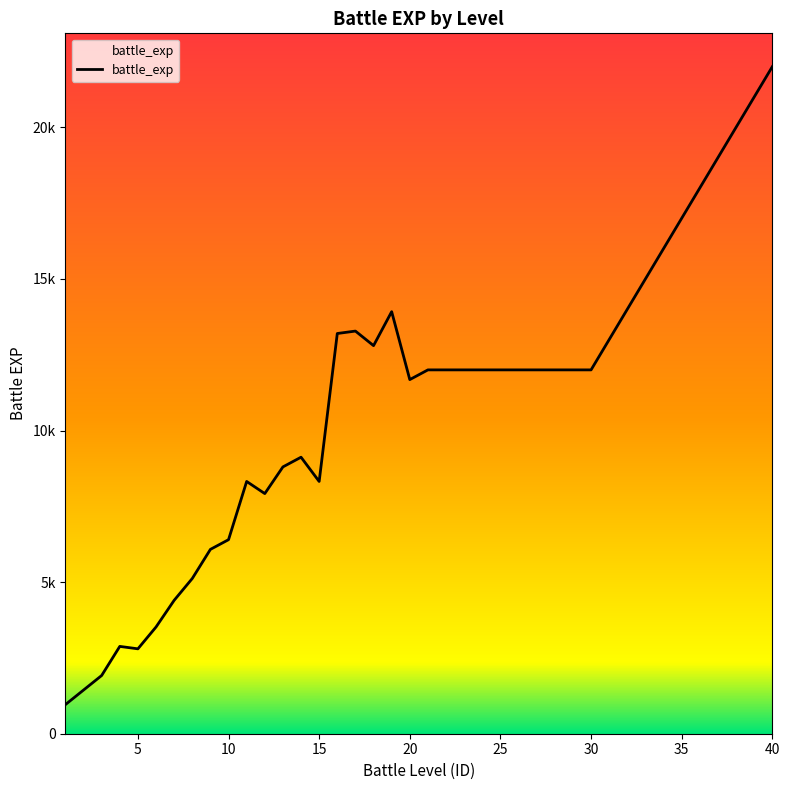

Reading left to right, extract all data points from this chart.

960	1440	1920	2880	2800	3520	4400	5120	6080	6400	8320	7920	8800	9120	8320	13200	13280	12800	13920	11680	12000	12000	12000	12000	12000	12000	12000	12000	12000	12000	13000	14000	15000	16000	17000	18000	19000	20000	21000	22000